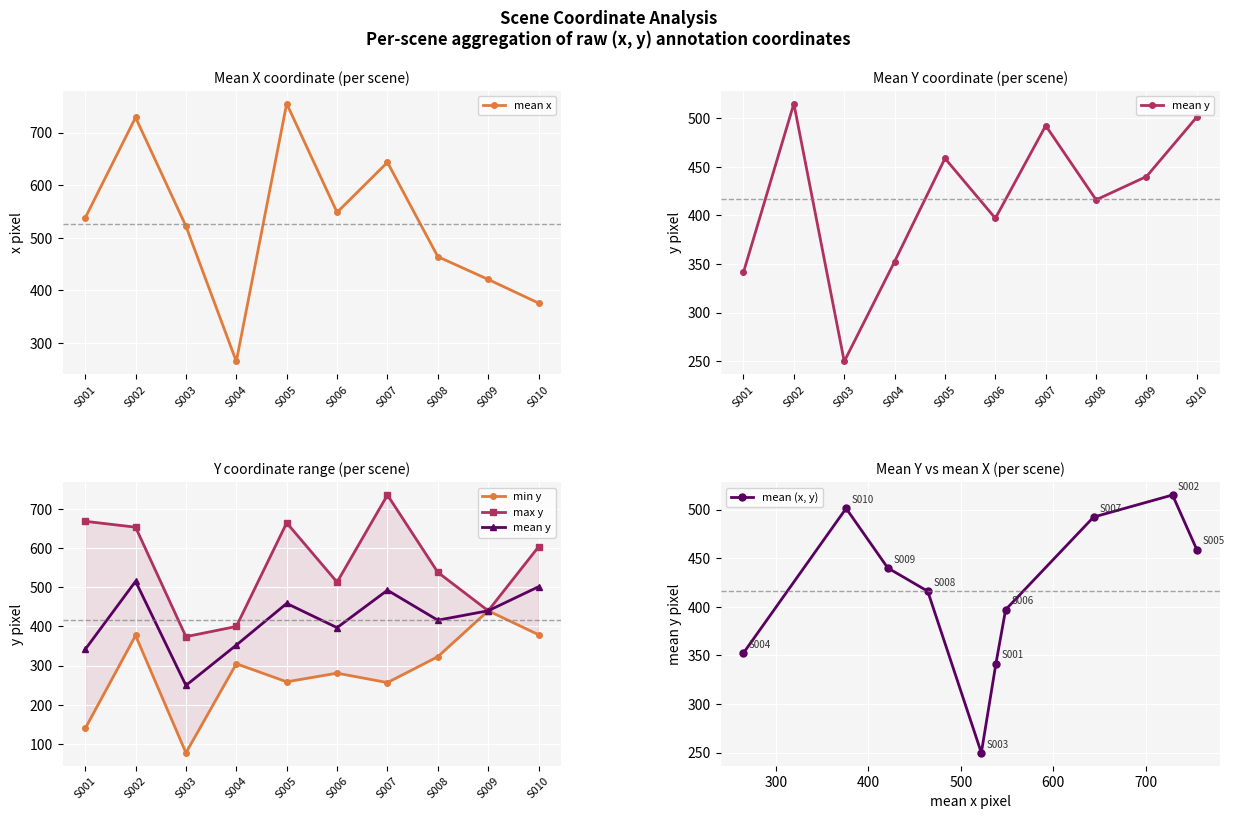

What is the value of the mean x point at the 3rd from the left?

522.2